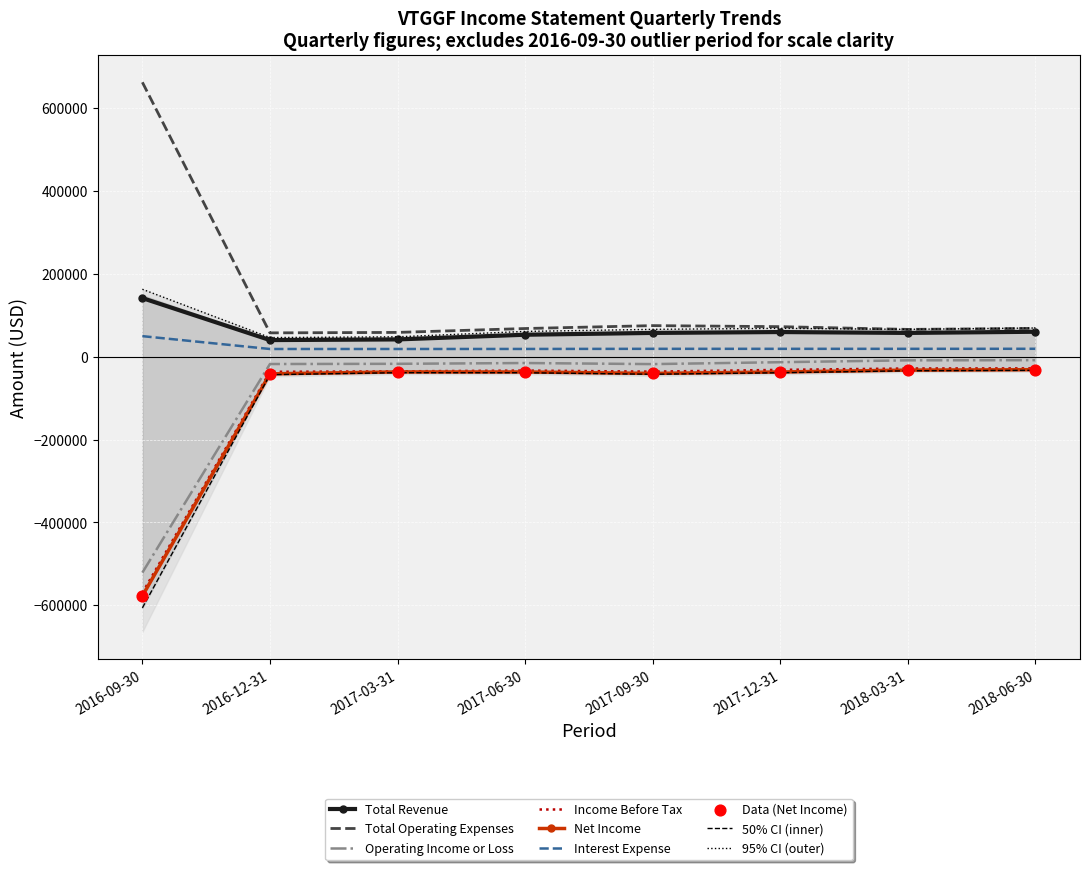

Which series has the largest total across all categories?

Total Operating Expenses